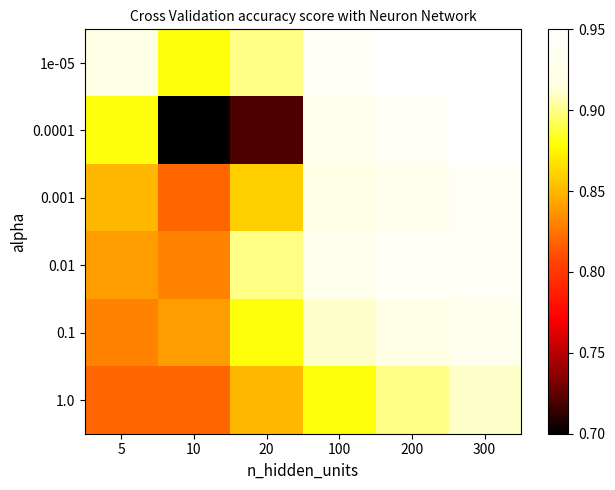

Reading left to right, list all the values displayed in this chart.

1e-05: 5=0.9	10=0.9	20=0.9	100=0.9	200=0.9	300=0.9
0.0001: 5=0.9	10=0.7	20=0.7	100=0.9	200=0.9	300=0.9
0.001: 5=0.8	10=0.8	20=0.9	100=0.9	200=0.9	300=0.9
0.01: 5=0.8	10=0.8	20=0.9	100=0.9	200=0.9	300=0.9
0.1: 5=0.8	10=0.8	20=0.9	100=0.9	200=0.9	300=0.9
1.0: 5=0.8	10=0.8	20=0.8	100=0.9	200=0.9	300=0.9